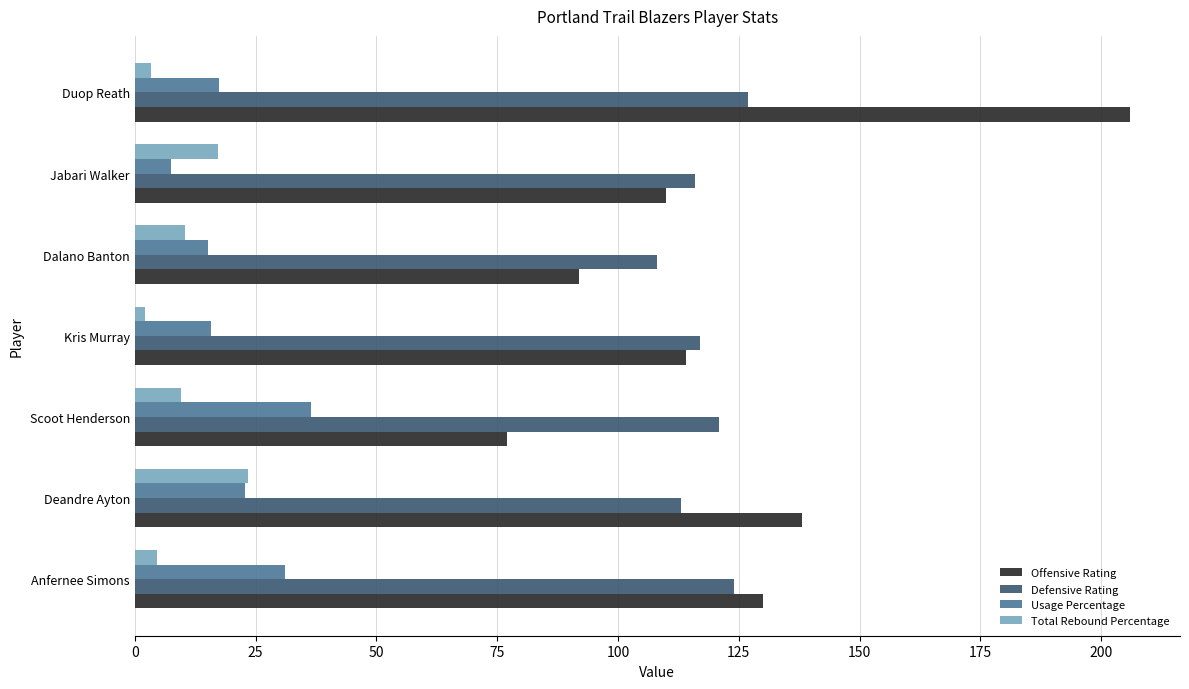

What is the highest value of the Total Rebound Percentage series?

23.4